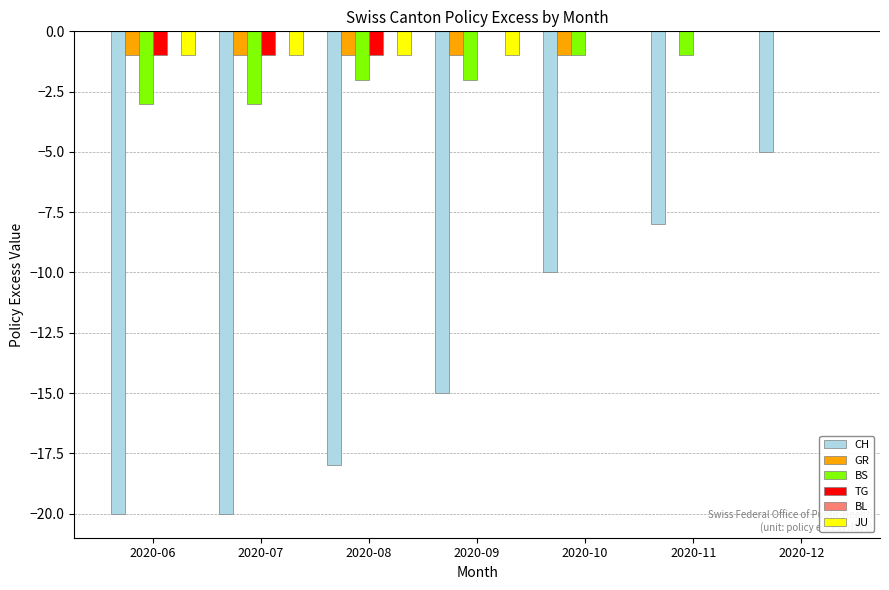

What is the total value across all series at 2020-12?

-5